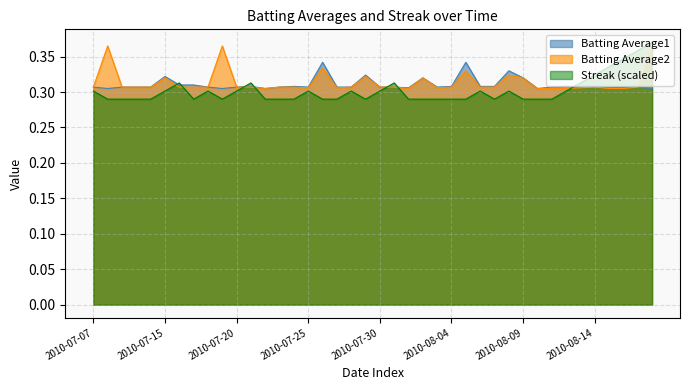

The Batting Average1 series shows 0.5 at 2010-08-17. True or false?

False